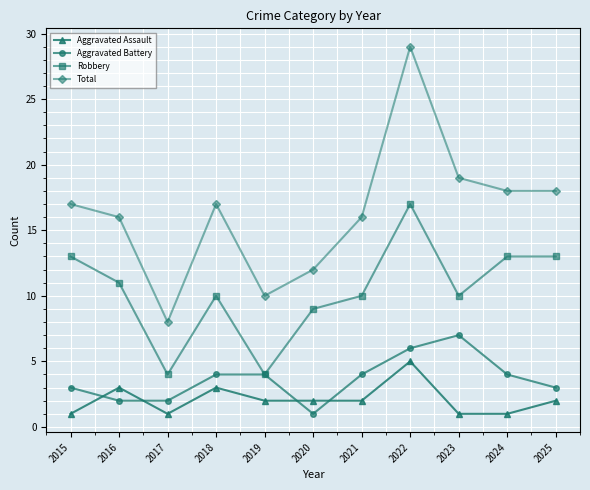

What is the sum of all Robbery values?

114